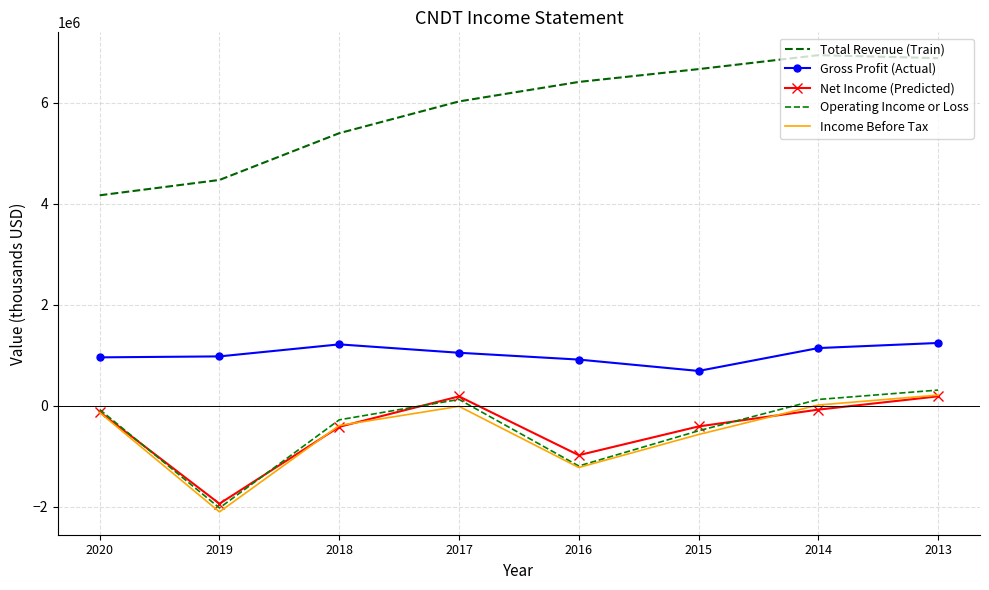

How many categories are shown in the chart?

8